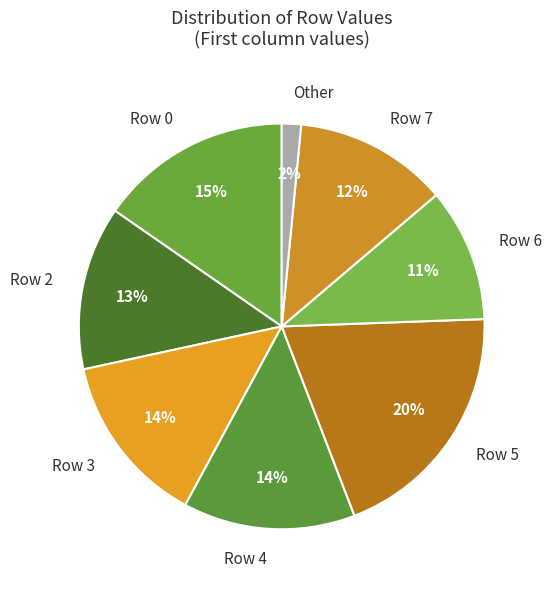

Is the sum of Row 4 and Row 3 greater than half?

No